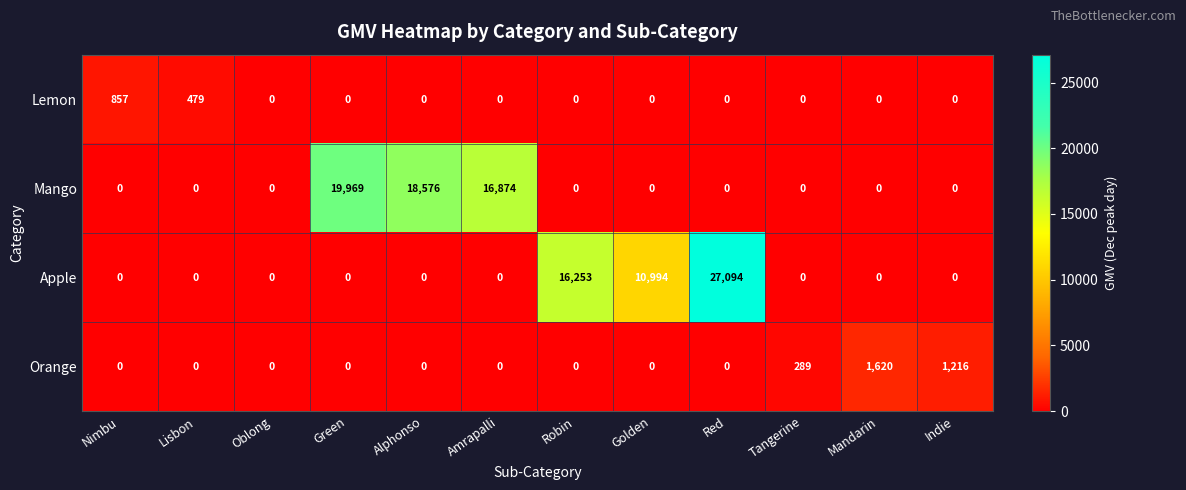

At how many categories does at least one series exceed 19942?

2